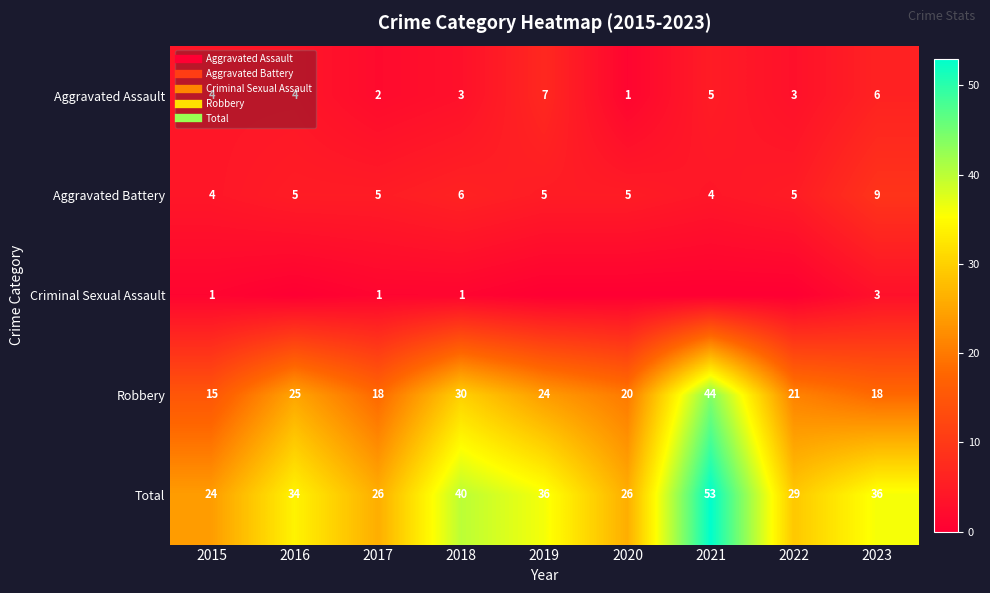

At which label does Aggravated Assault first exceed 4?

2019